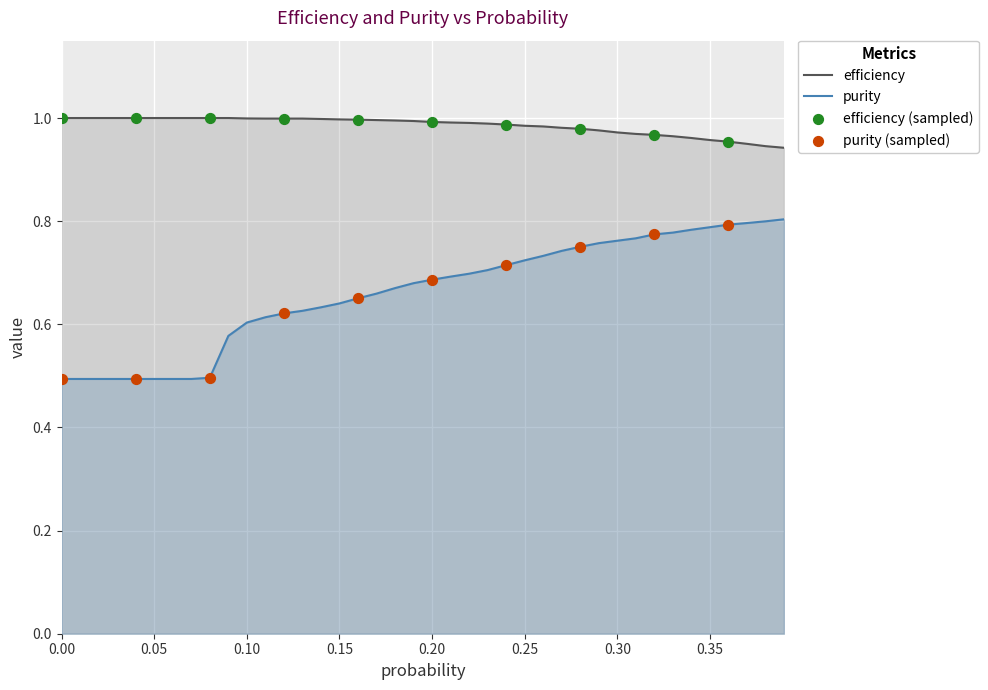

Which series has the largest total across all categories?

efficiency